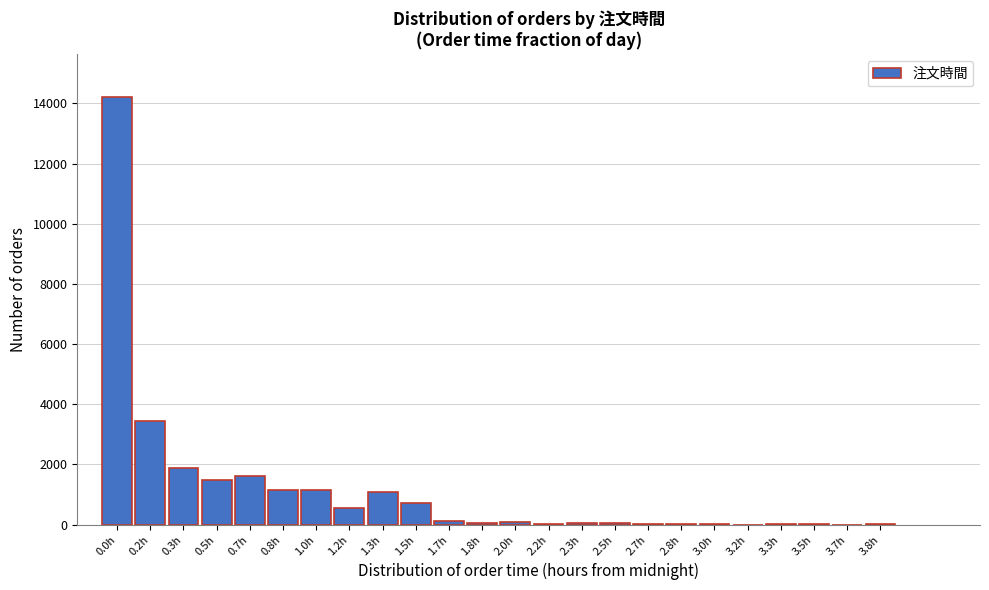

What is the sum of all values?

27737